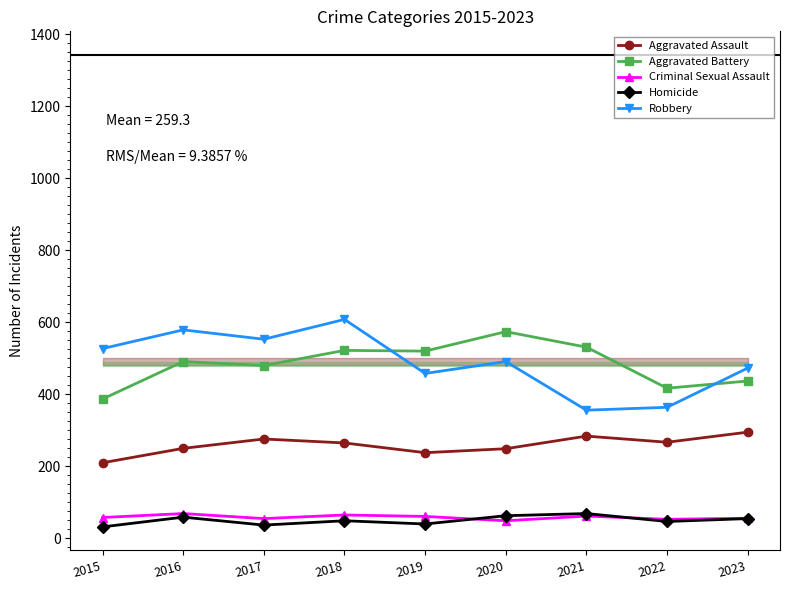

Rank the series by their maximum value, from lowest to highest.

Criminal Sexual Assault, Homicide, Aggravated Assault, Aggravated Battery, Robbery